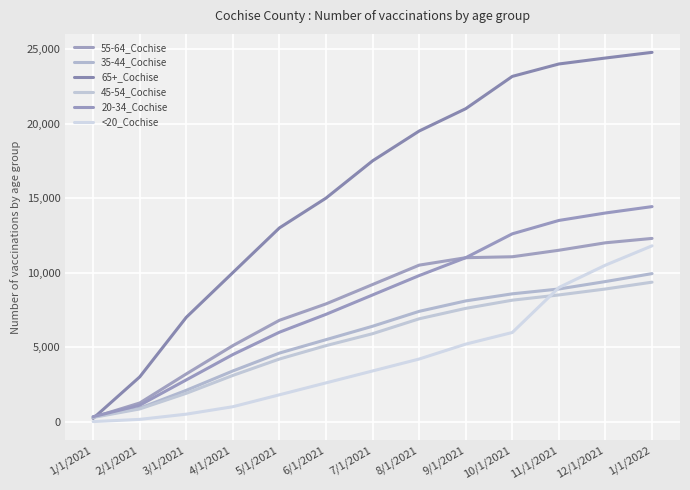

Count the number of categories in the chart.

13